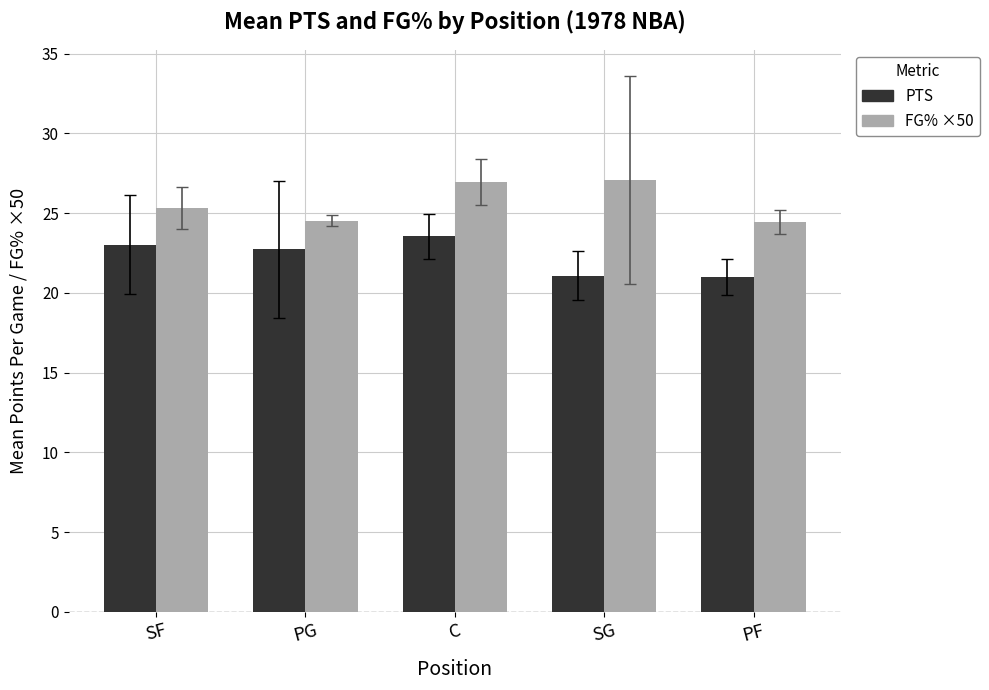

What is the sum of the FG% ×50 values at PF and PG?

49.0